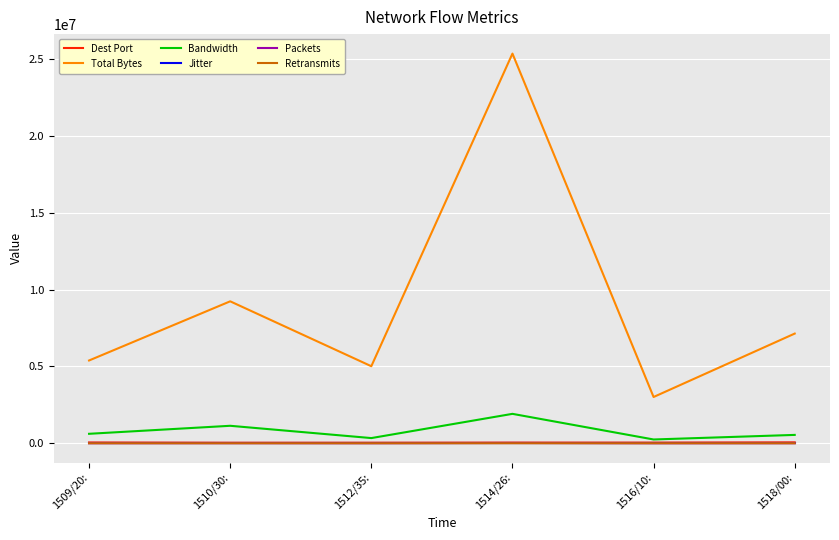

What is the difference between the highest and lowest values at 1512/35:?

5012696.3